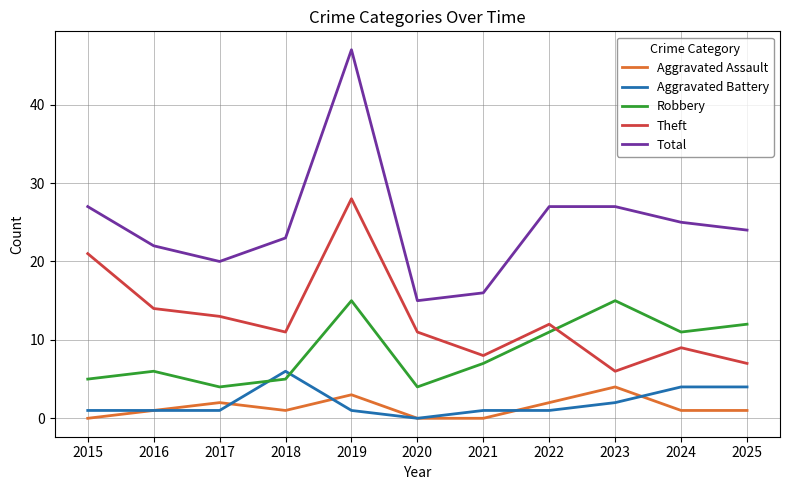

True or false: Aggravated Battery and Total cross at least once.

False